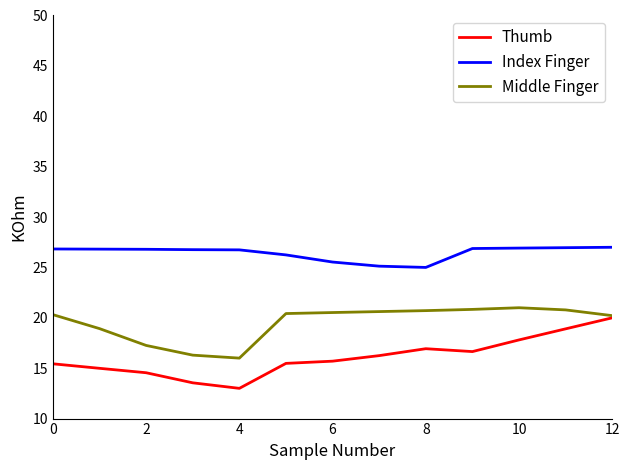

True or false: Thumb and Index Finger intersect in this chart.

False